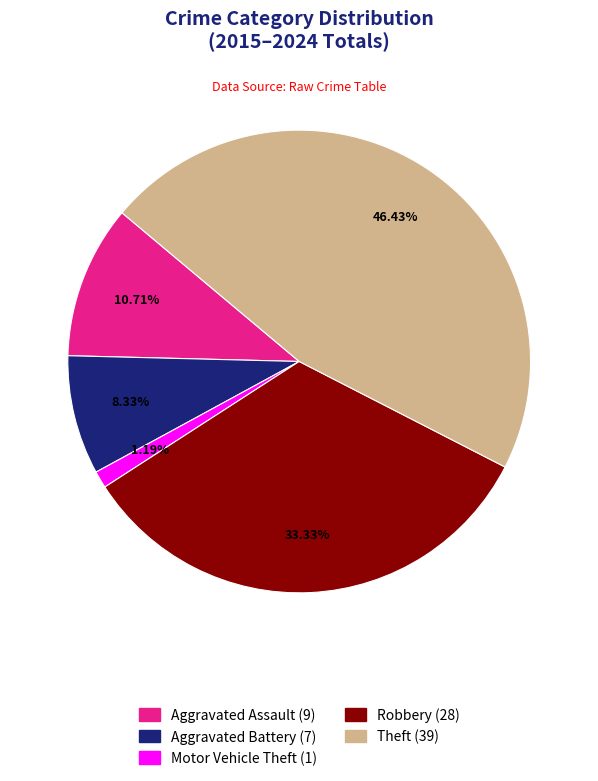

Does Aggravated Assault account for over 50% of the chart?

No